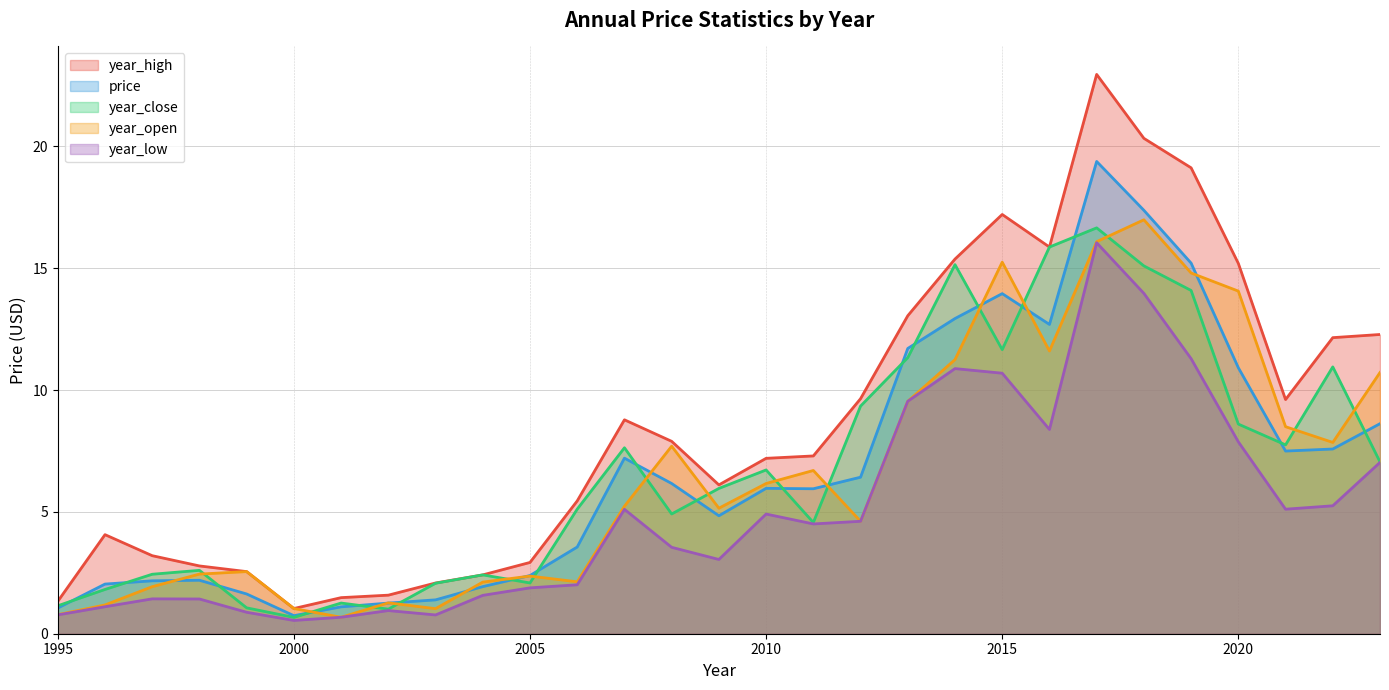

Which series has the widest spread of values?

year_high